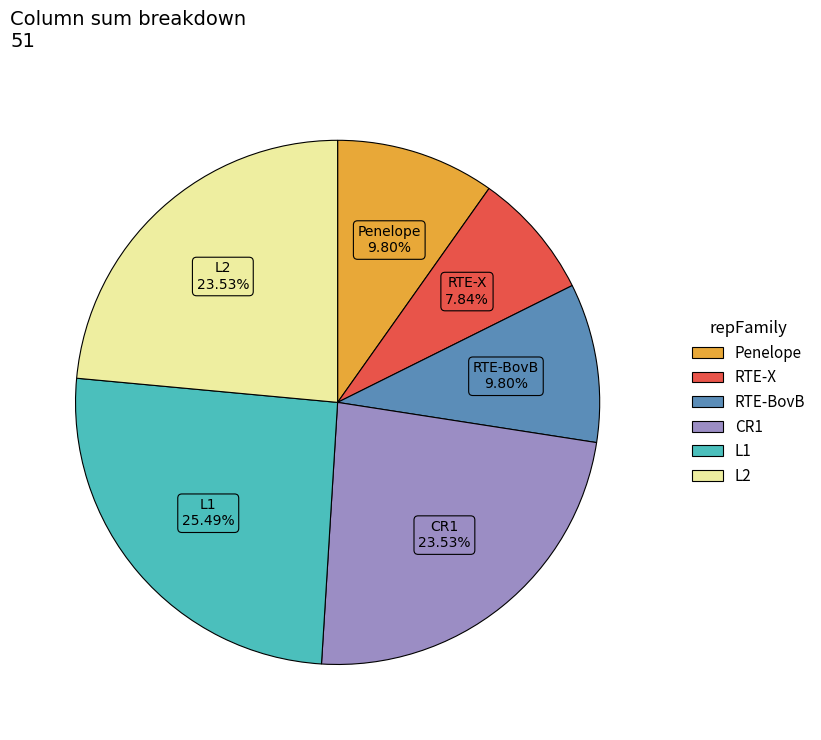

Does any single category account for the majority?

No